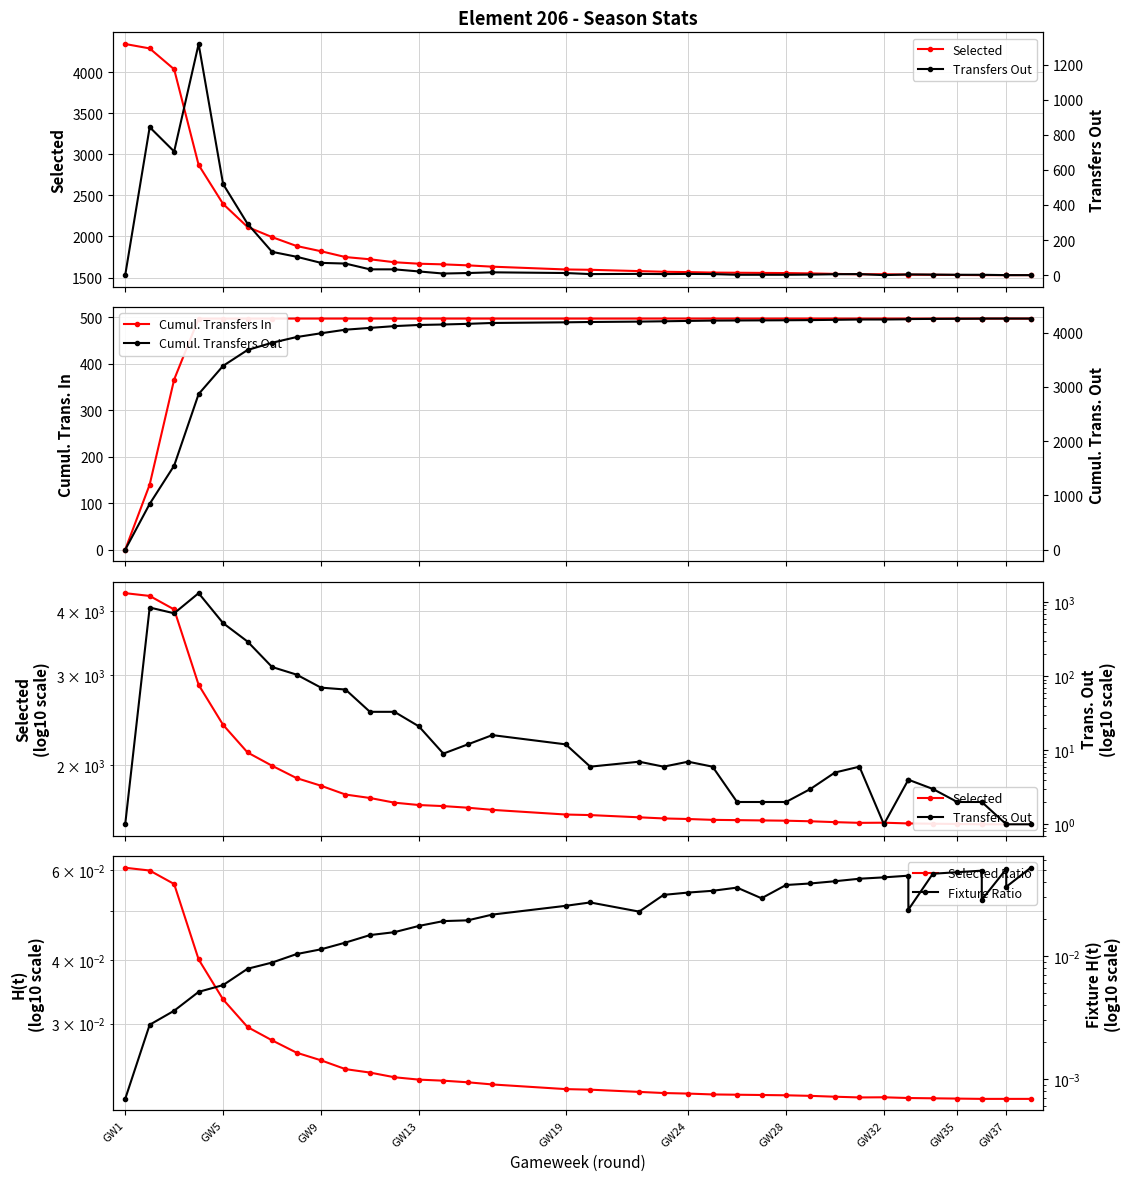

What is the value of the Cumul. Transfers Out point at the 6th from the left?

3684.0